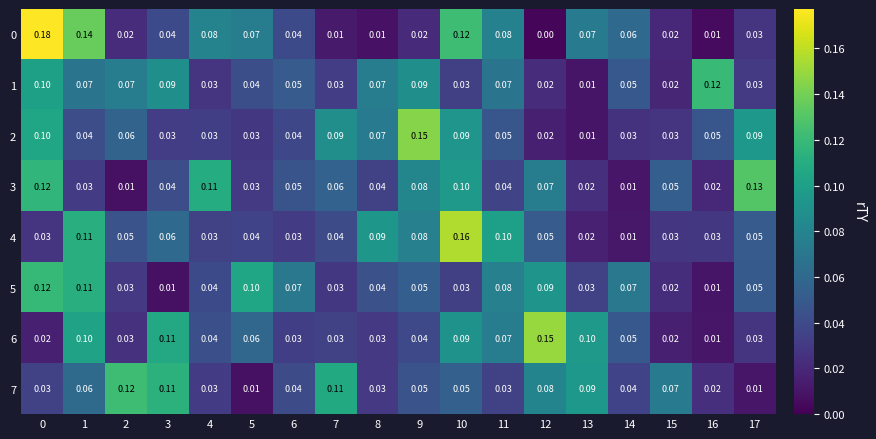

Is the value of 3 at 1 greater than the value of 5 at 9?

No